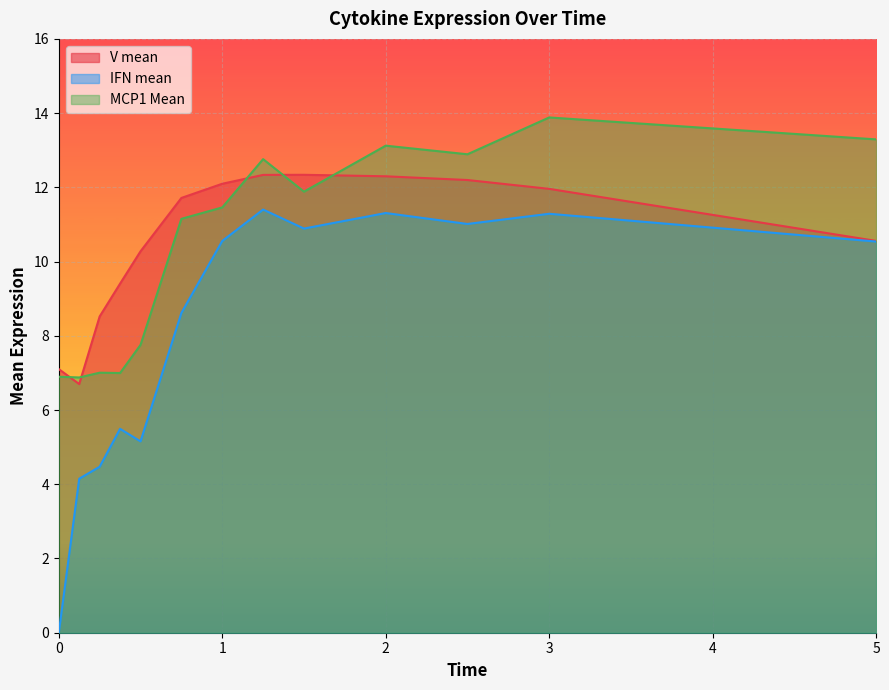

Which series ends up on top after the final intersection of MCP1 Mean and V mean?

MCP1 Mean